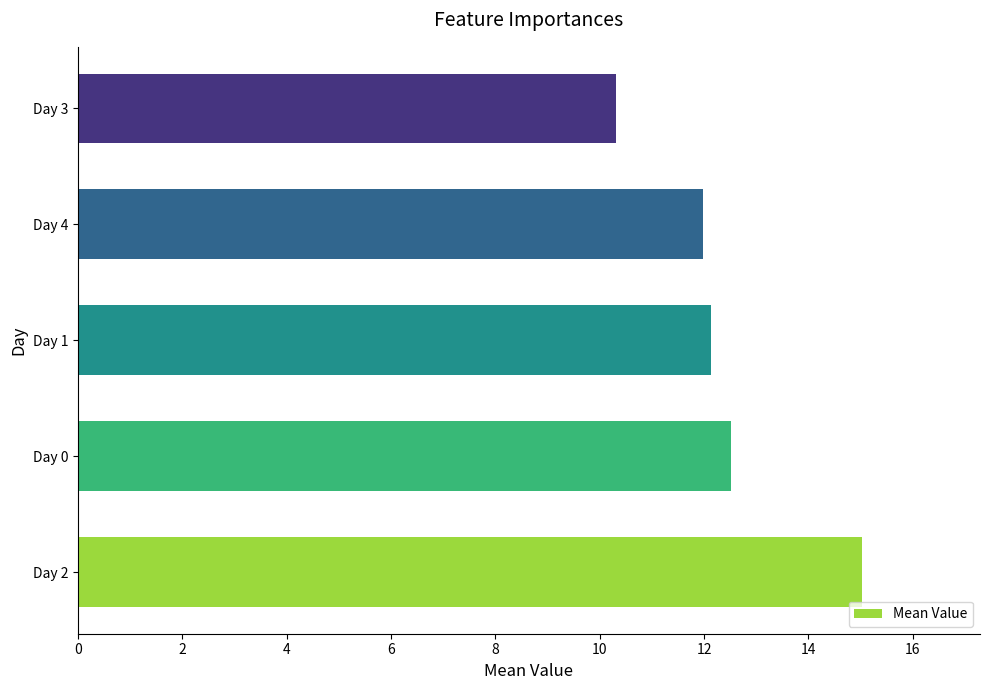

List the labels in order of value, smallest first.

Day 3, Day 4, Day 1, Day 0, Day 2